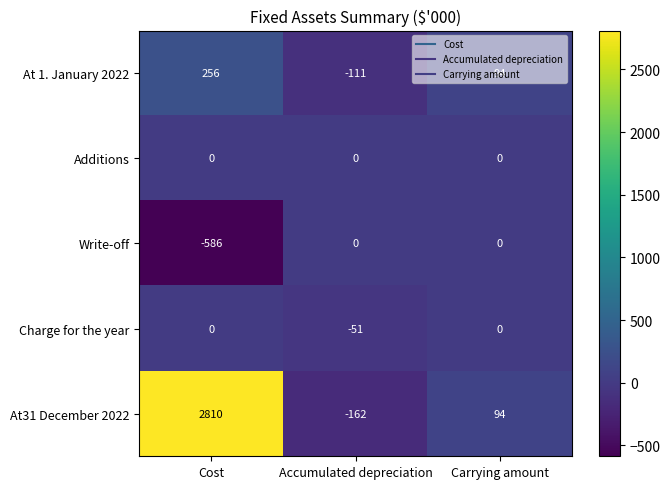

Is it true that Additions equals 0 at Accumulated depreciation?

True